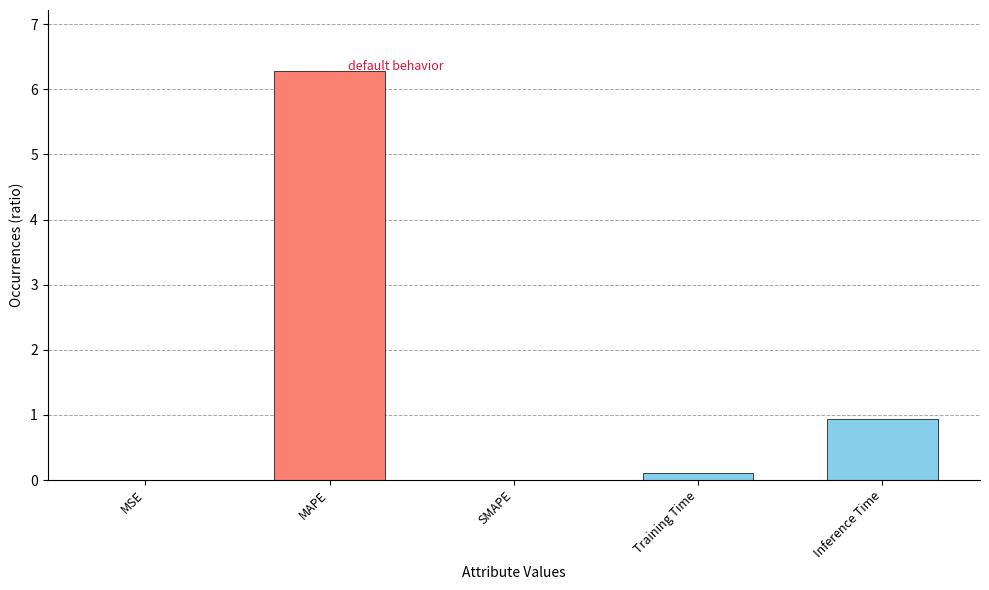

The chart shows a value of 4.0 at SMAPE. True or false?

False